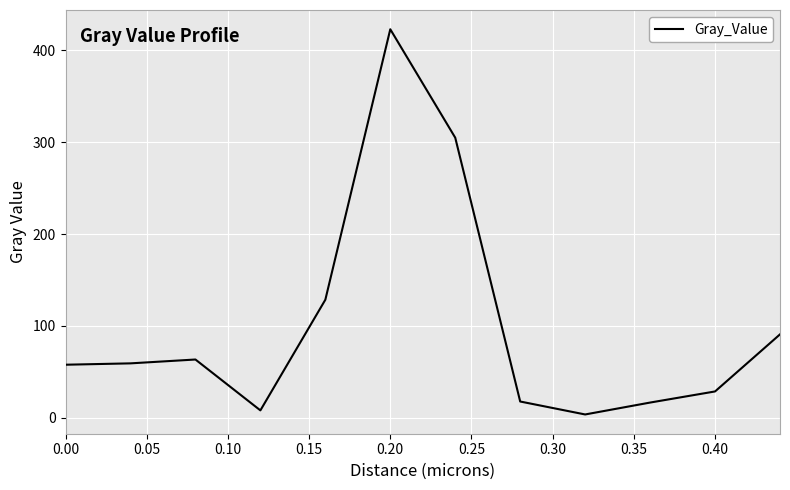

What is the maximum value shown in the chart?

423.1